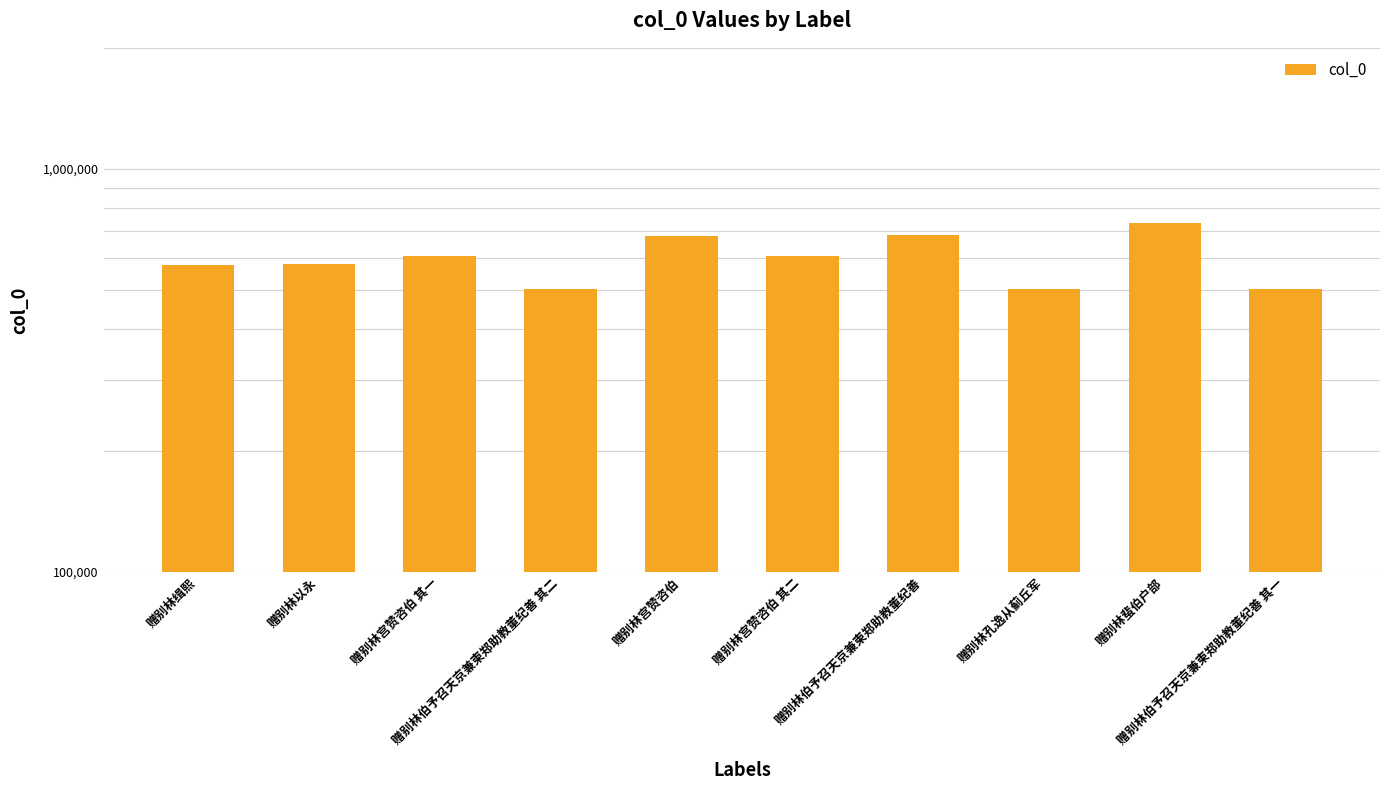

The chart shows a value of 392447 at 赠别林宫赞咨伯 其二. True or false?

False